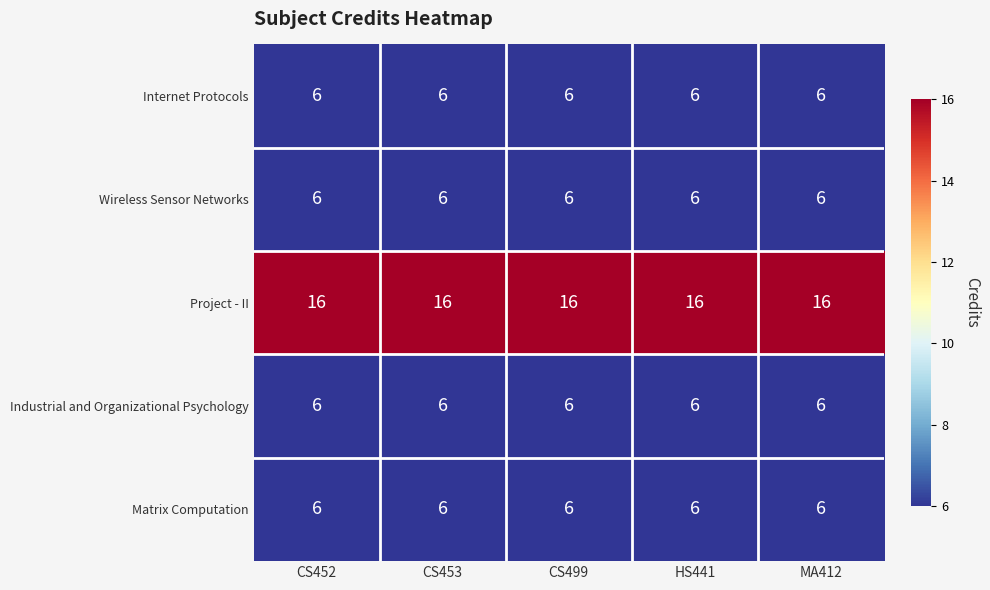

What is the spread (max minus min) of values at CS453?

10